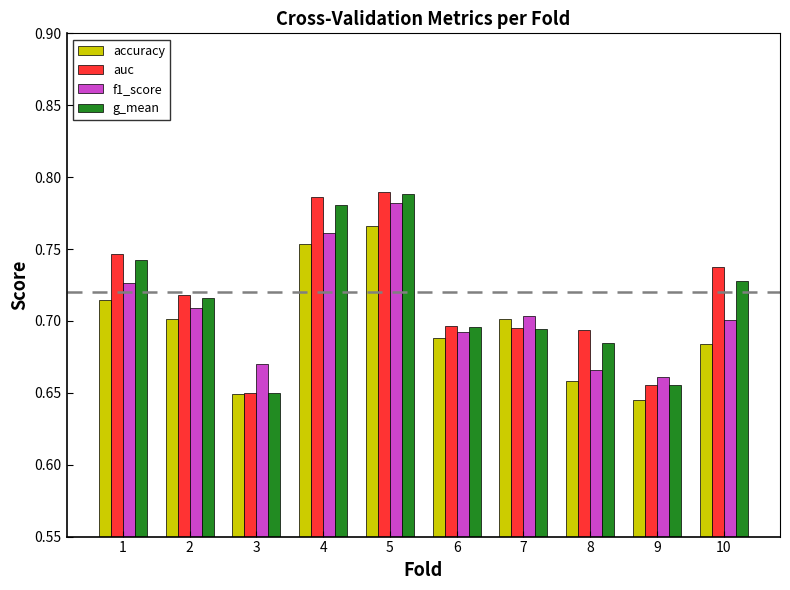

The accuracy series shows 0.2 at 10. True or false?

False